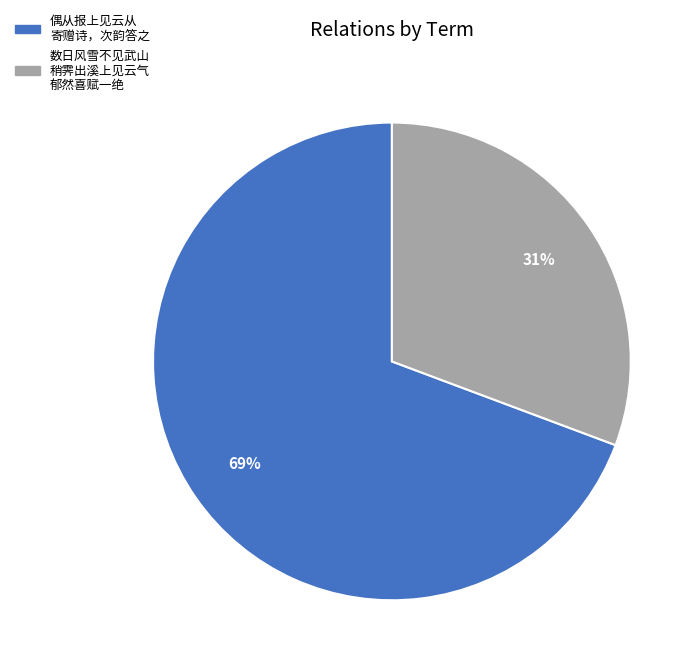

To the nearest percent, what is the average slice percentage?

50%